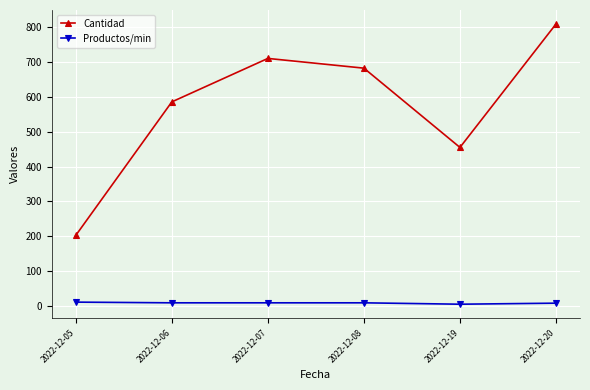

Is the value of Productos/min at 2022-12-06 greater than the value of Cantidad at 2022-12-06?

No